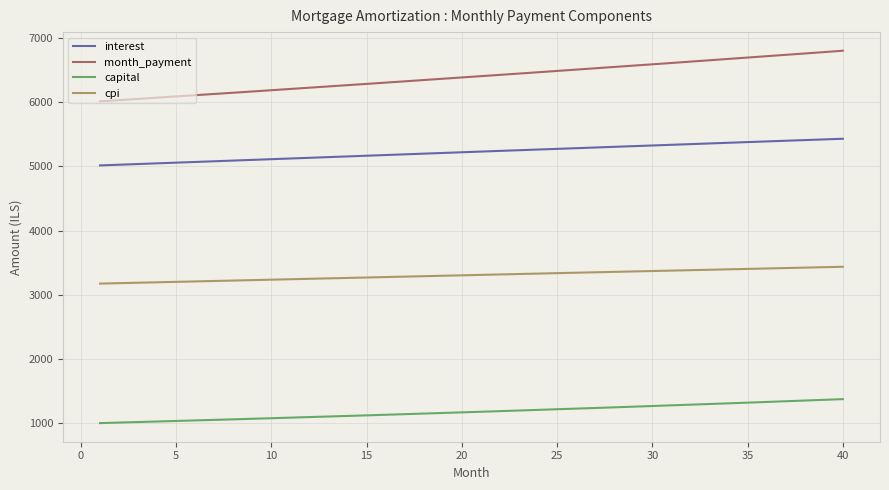

Rank the series by their average value, from lowest to highest.

capital, cpi, interest, month_payment